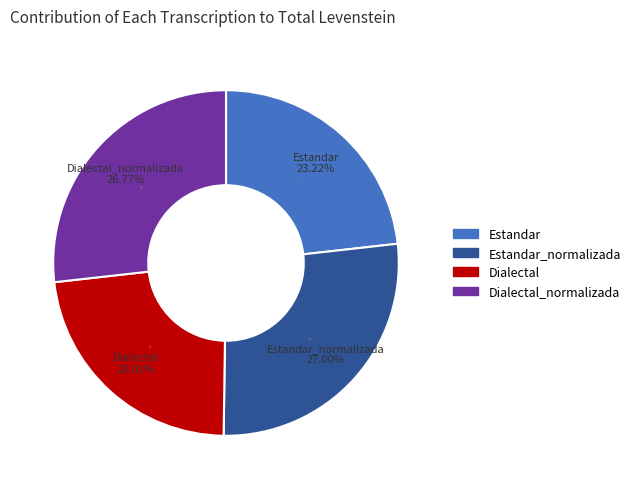

Does any single category account for the majority?

No